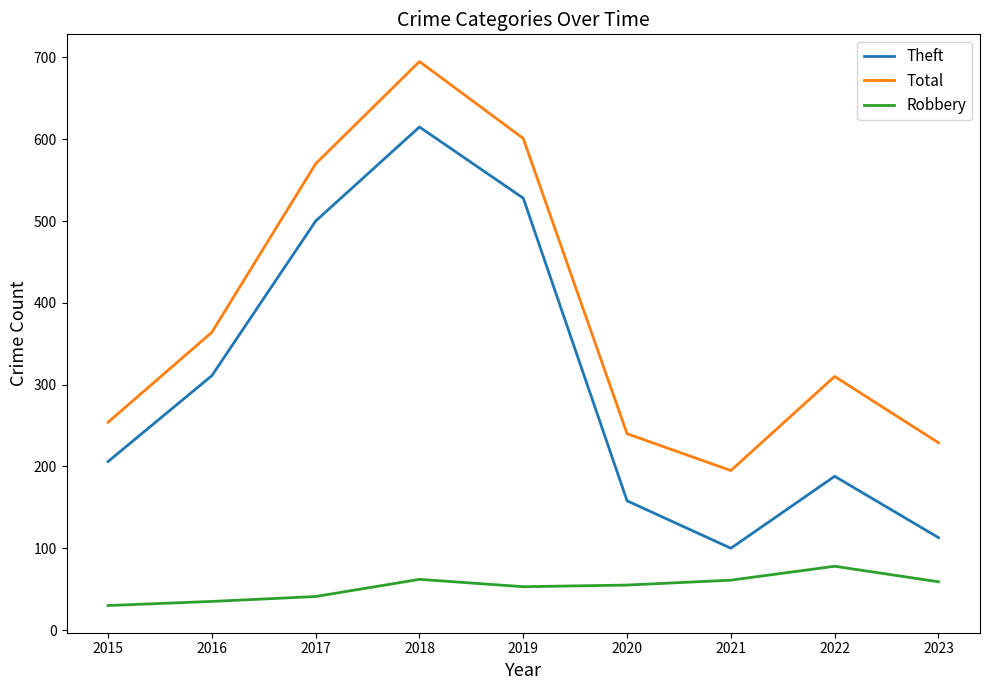

Which series has the largest total across all categories?

Total